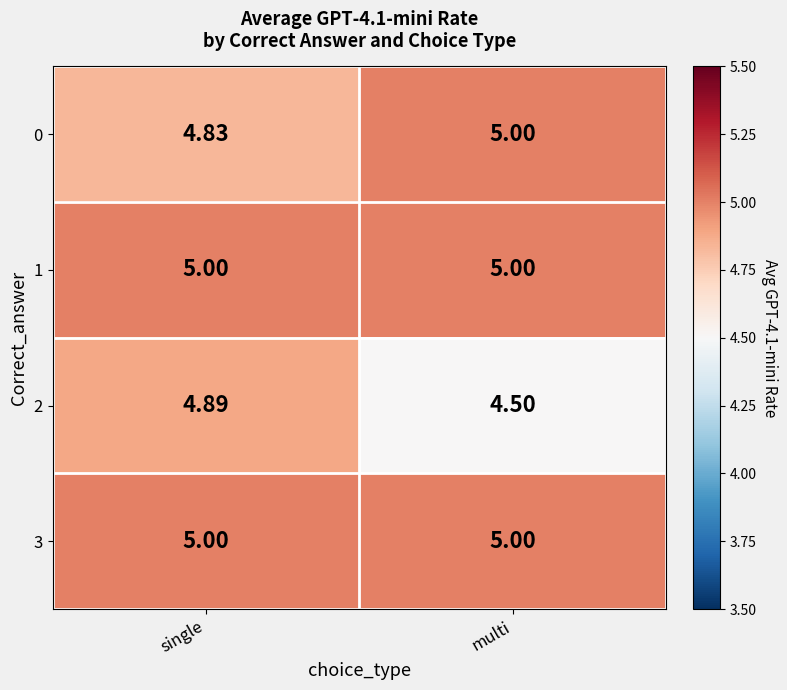

Rank the categories by 2 value from lowest to highest.

multi, single